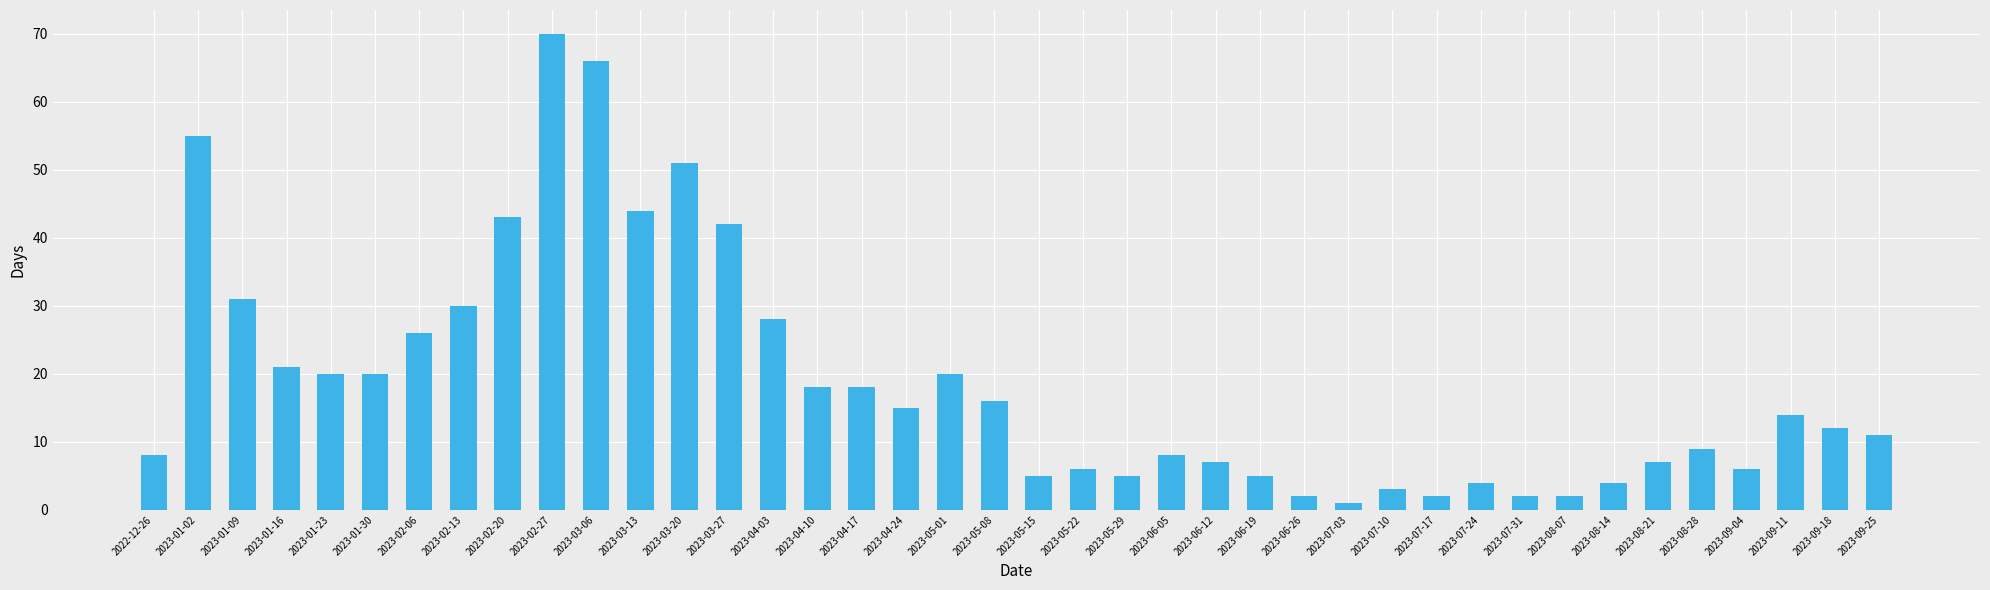

Are the bars grouped side by side (vs. stacked)?

No